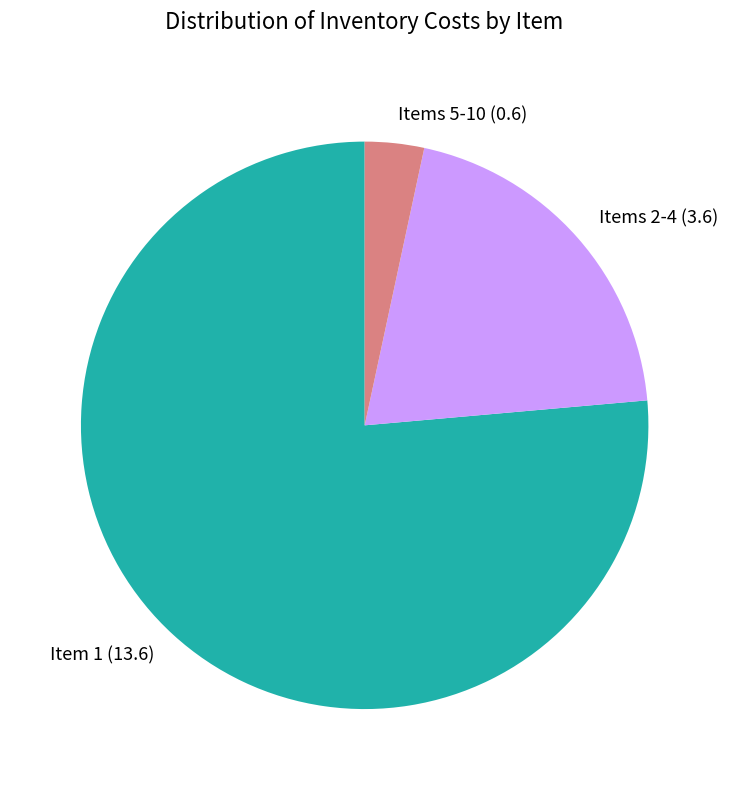

Rank the categories by value from highest to lowest.

Item 1 (13.6), Items 2-4 (3.6), Items 5-10 (0.6)